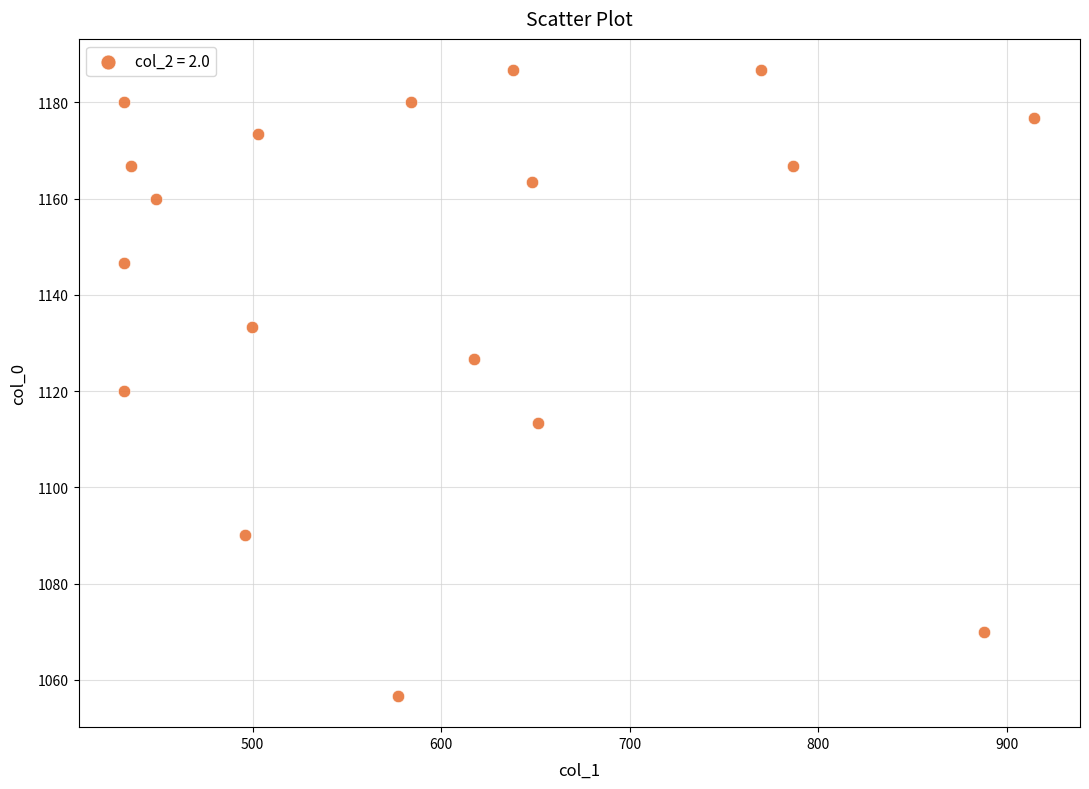

What is the range of Y values (max minus min)?

130.0